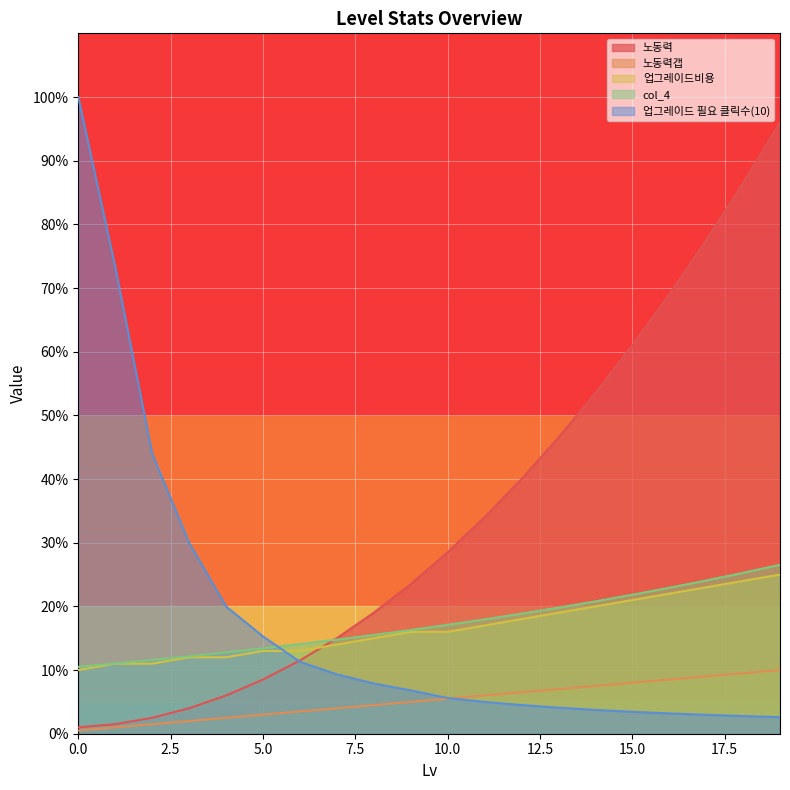

What is the spread (max minus min) of values at 4?

17.5